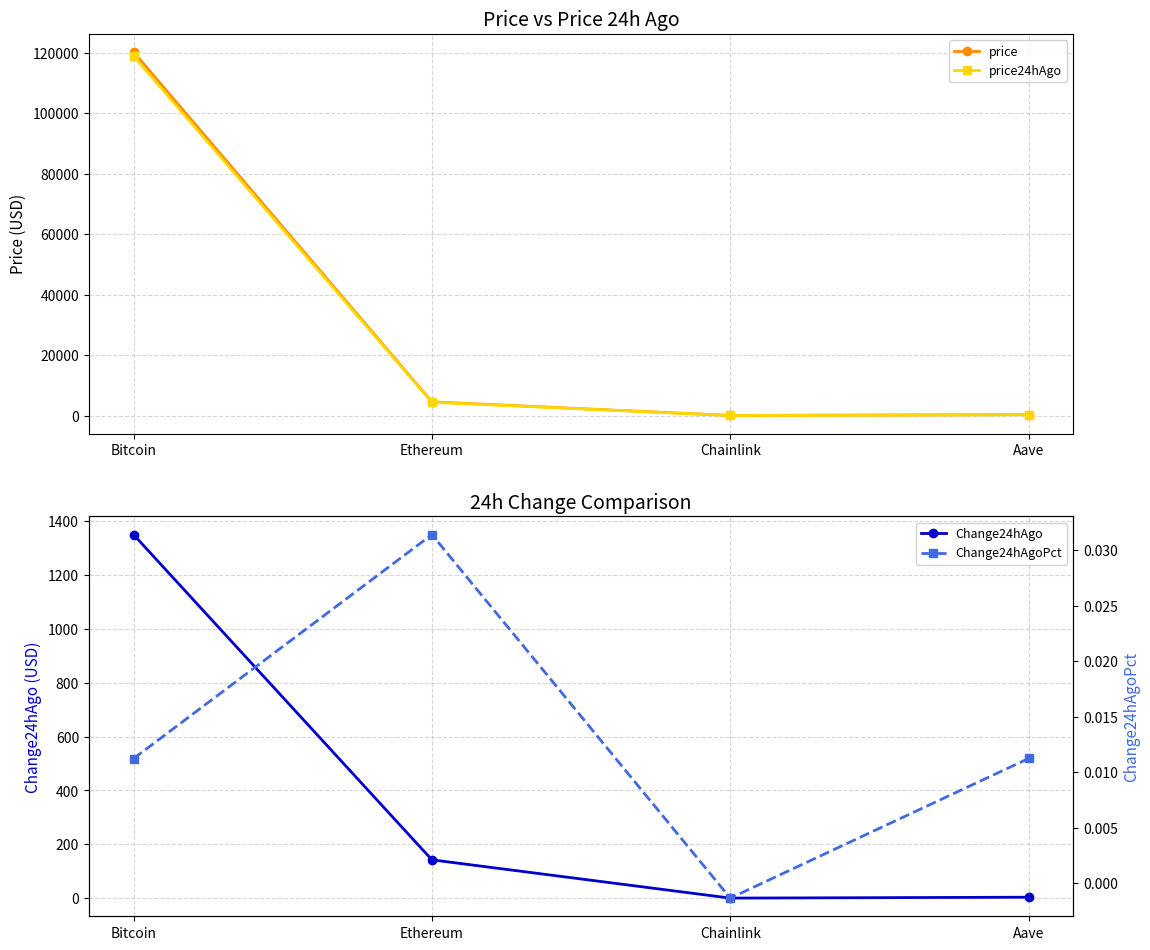

What are all the series names shown in the legend?

price, price24hAgo, Change24hAgo, Change24hAgoPct